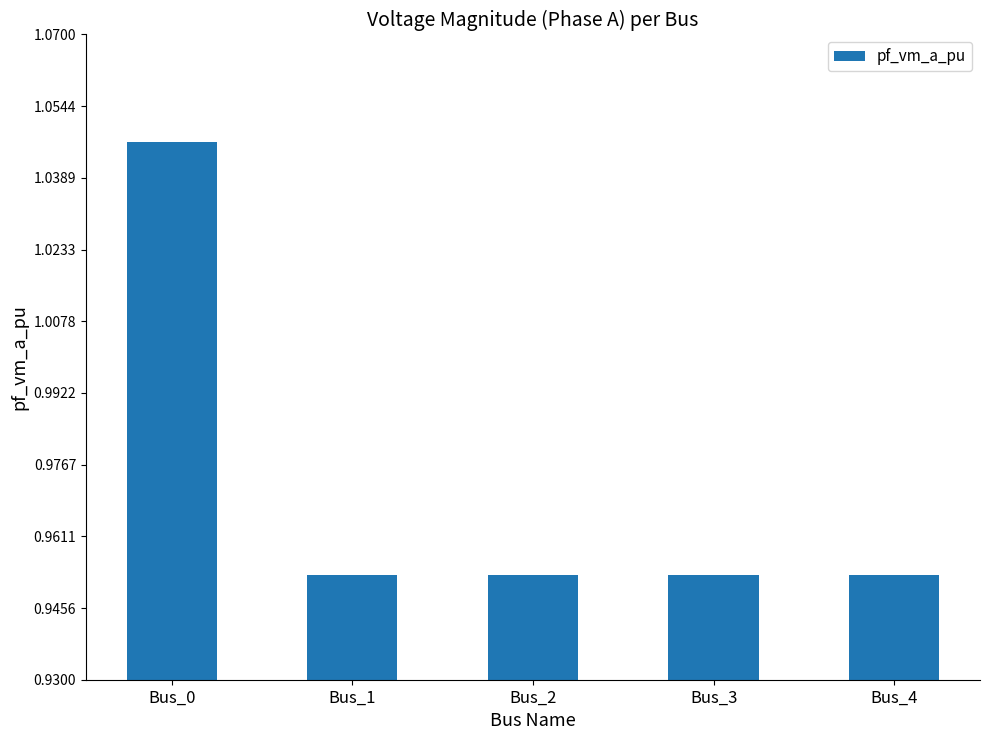

Which label corresponds to the largest value in the chart?

Bus_0